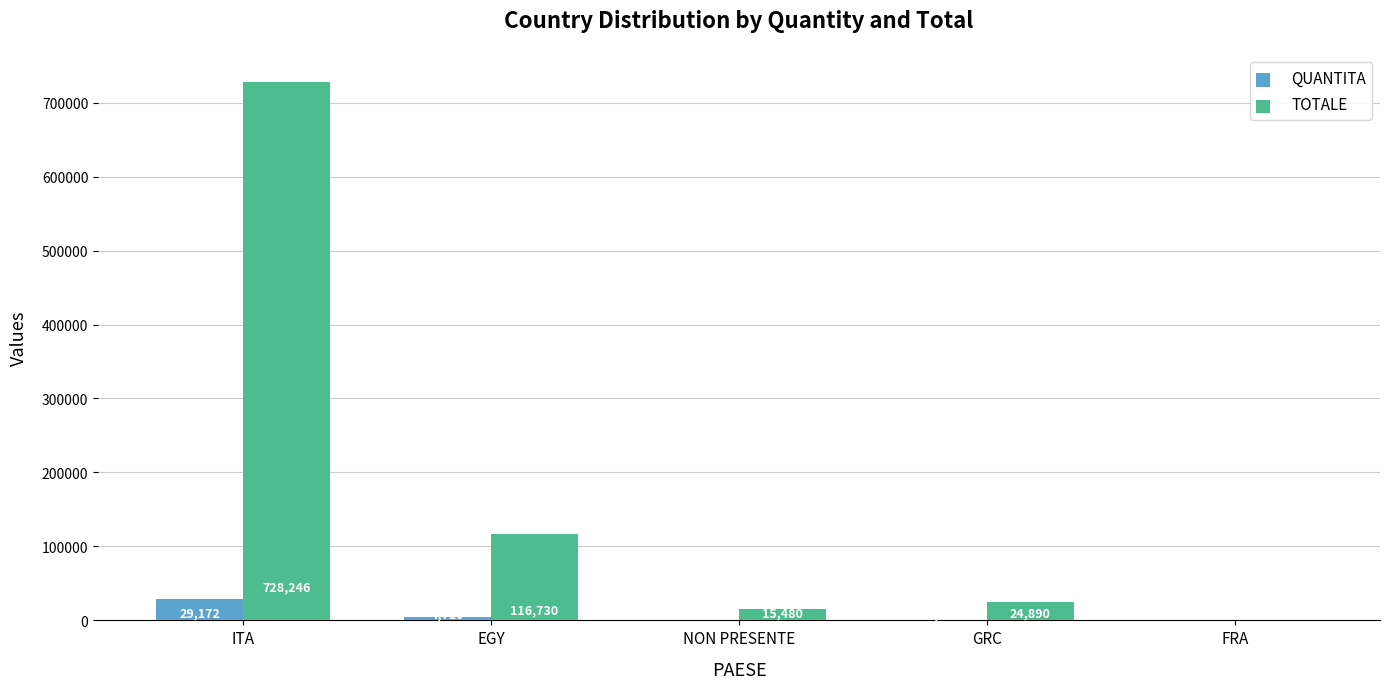

Count the number of data series in this chart.

2